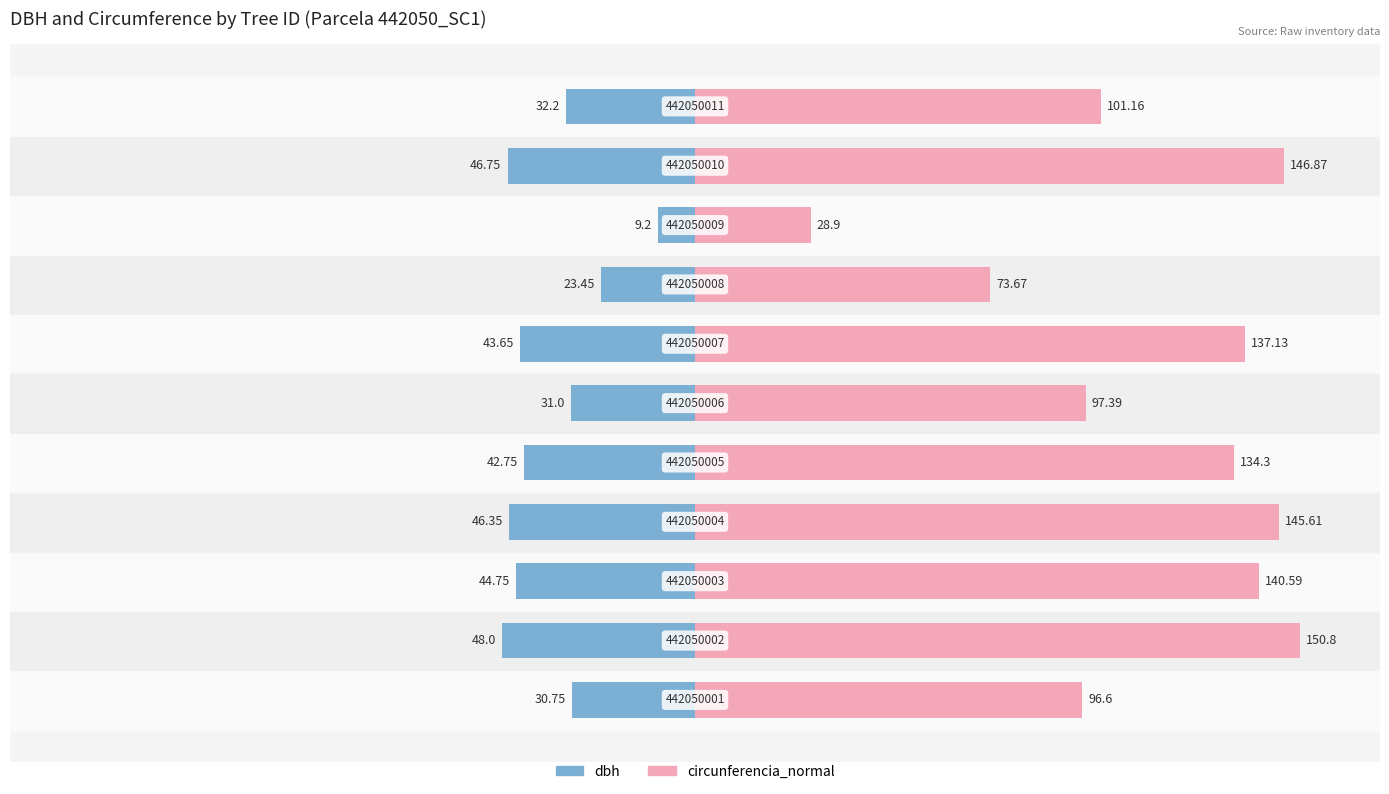

True or false: dbh has a value of -65.7 at −100.

False